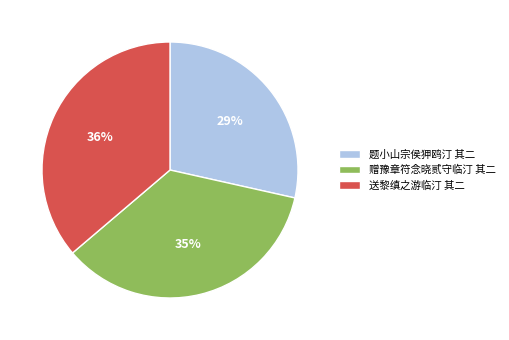

To the nearest percent, what is the combined percentage of 赠豫章符念晓贰守临汀 其二 and 送黎缜之游临汀 其二?

71%